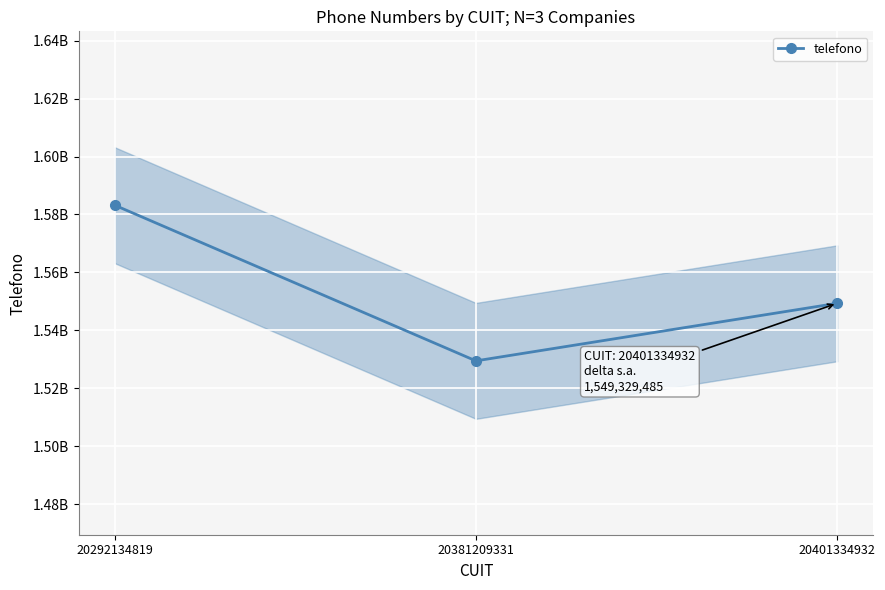

What is the difference between the second highest and minimum values?

19867447